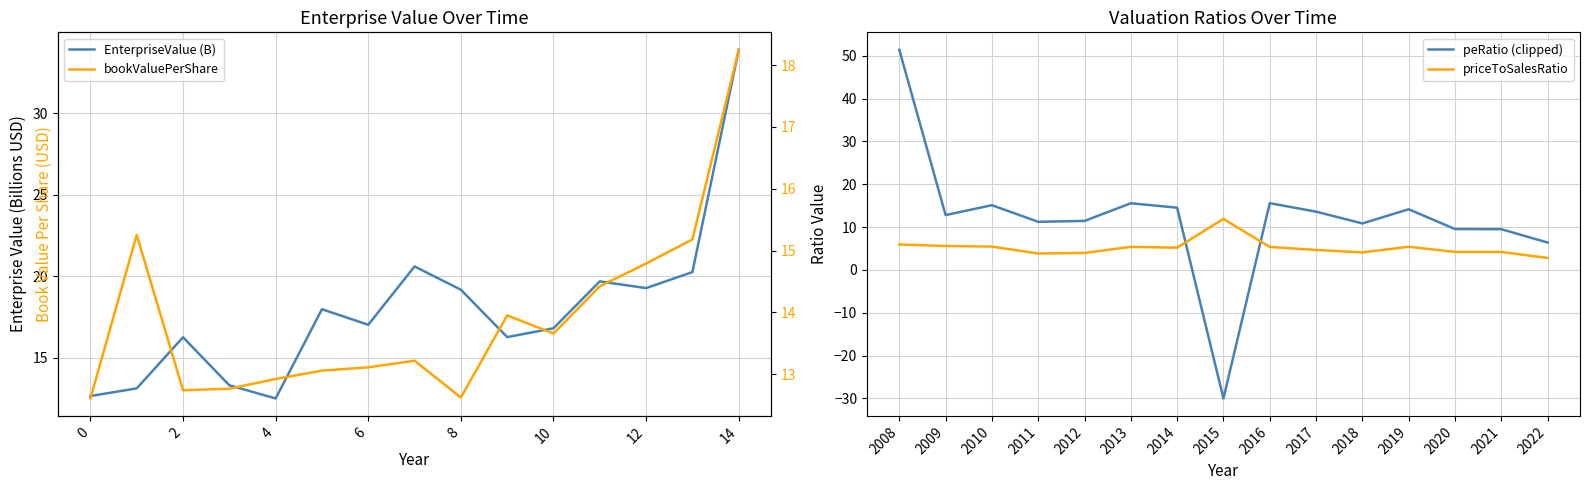

What are all the series names shown in the legend?

EnterpriseValue (B), peRatio (clipped), priceToSalesRatio, bookValuePerShare